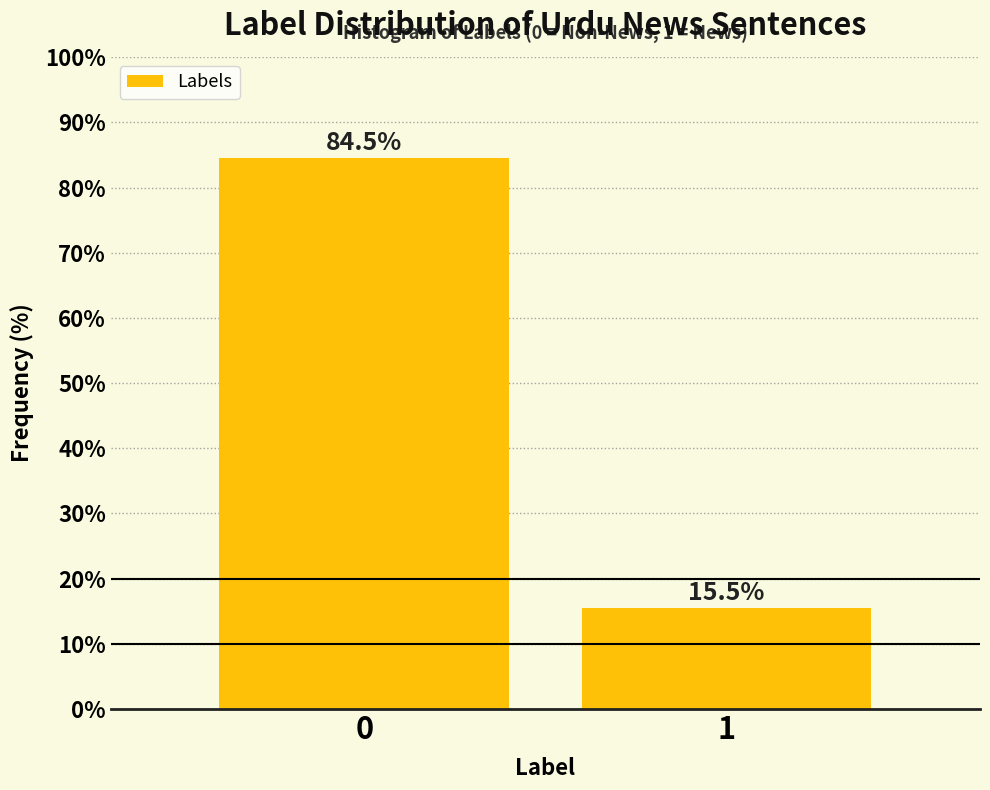

Reading right to left, extract all data points from this chart.

1=15.5	0=84.5